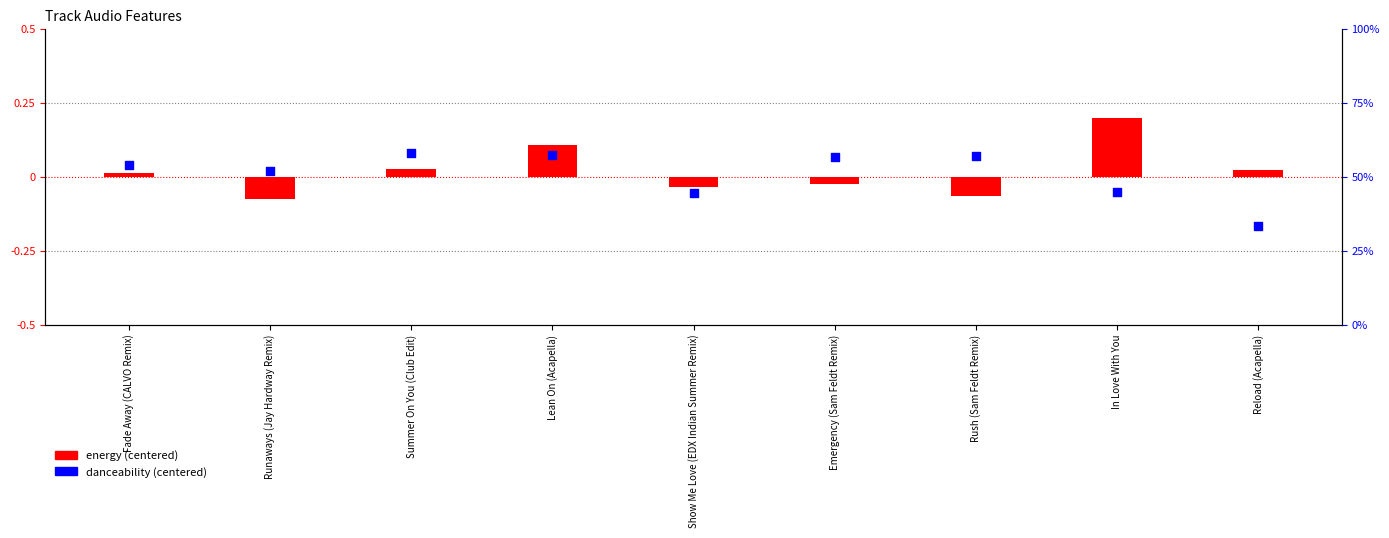

Which series has the largest total across all categories?

energy (centered)